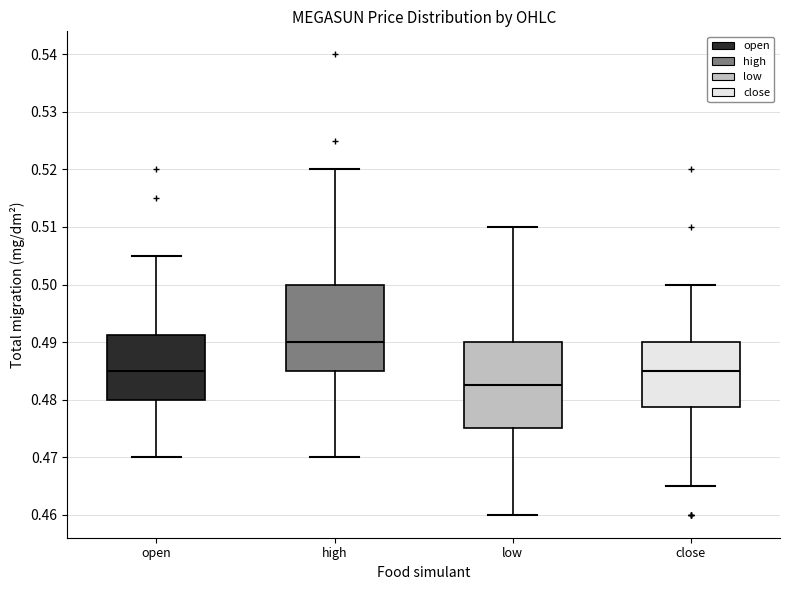

Which box's median line is the lowest?

low